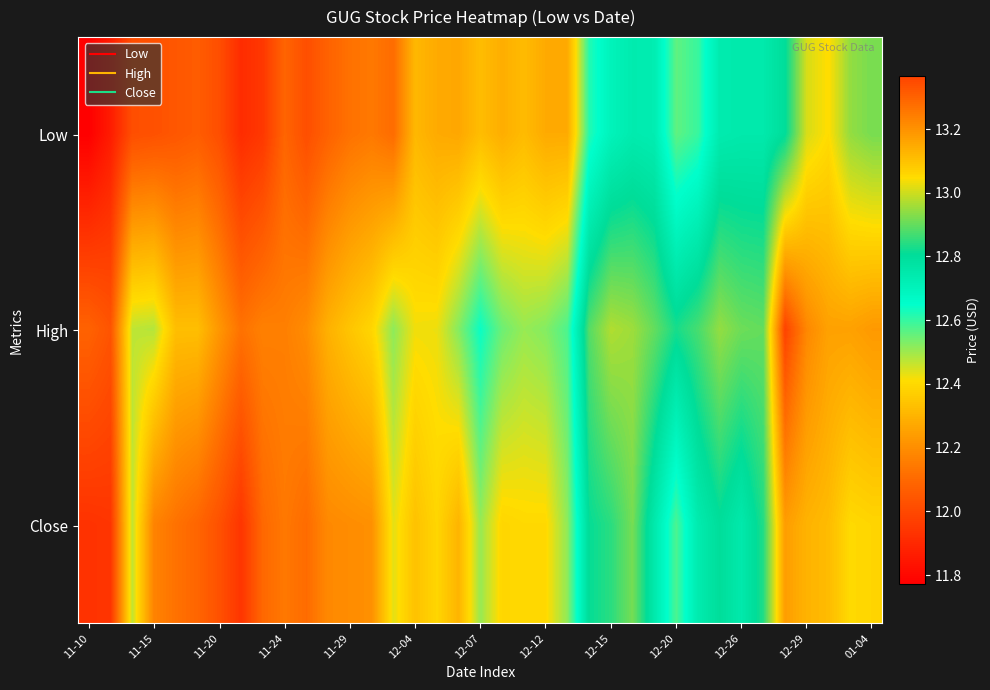

Reading right to left, list all the values displayed in this chart.

Low: 12.9	12.9	13.0	13.0	12.8	12.7	12.7	12.7	12.6	12.6	12.7	12.7	12.7	12.6	12.3	12.3	12.3	12.3	12.3	12.3	12.3	12.3	12.1	12.1	12.1	12.1	12.0	12.1	11.9	11.9	12.0	12.1	12.0	12.0	12.0	11.9	11.8
High: 13.2	13.2	13.2	13.2	13.4	12.9	12.9	12.9	12.9	12.8	12.9	13.0	13.0	12.9	12.6	12.5	12.5	12.5	12.6	12.5	12.4	12.4	12.5	12.4	12.3	12.3	12.2	12.2	12.2	12.1	12.2	12.3	12.3	12.5	12.5	12.0	12.1
Close: 13.1	13.1	13.1	13.1	13.2	12.8	12.7	12.8	12.7	12.6	12.7	12.9	12.8	12.8	12.5	12.4	12.4	12.4	12.5	12.3	12.4	12.3	12.4	12.2	12.2	12.2	12.1	12.1	12.1	11.9	12.0	12.1	12.1	12.2	12.5	11.9	11.9